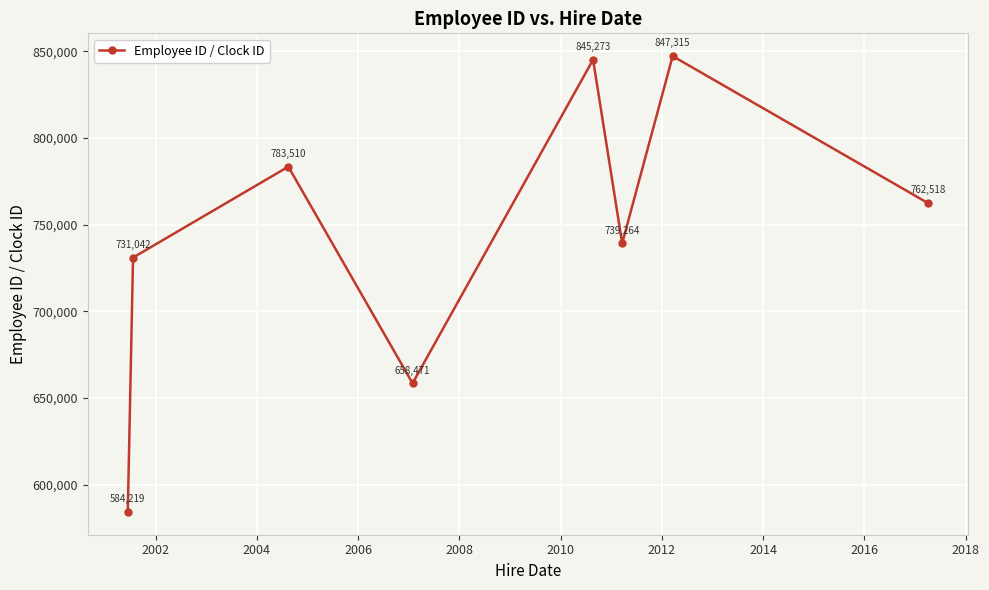

True or false: the data has more than 1 interior local peaks.

True